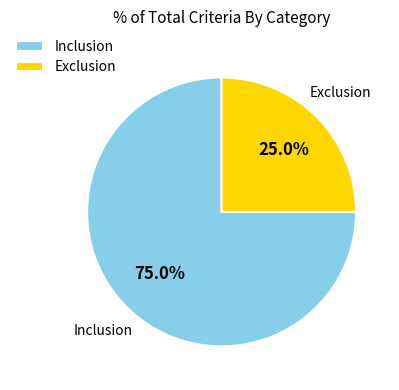

Rank the categories by value from highest to lowest.

Inclusion, Exclusion